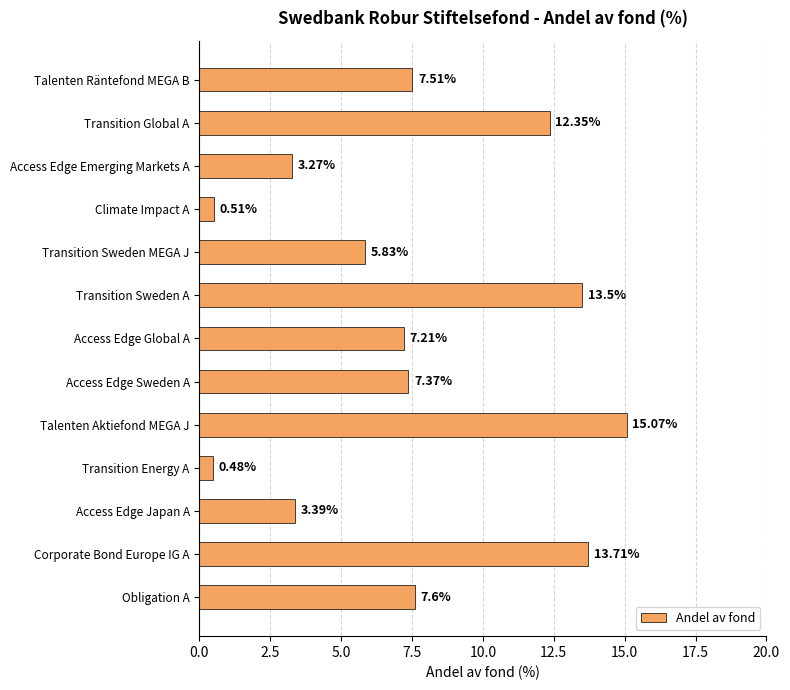

Count the number of values greater than 7.

8